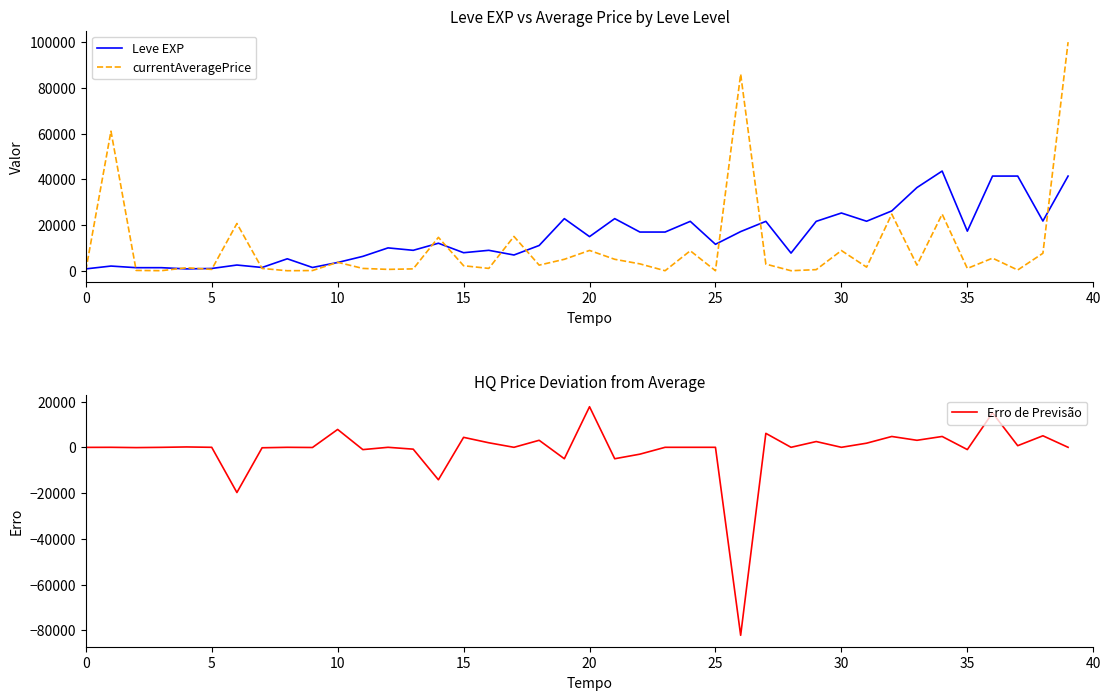

How many values in Erro de Previsão are below zero?

14